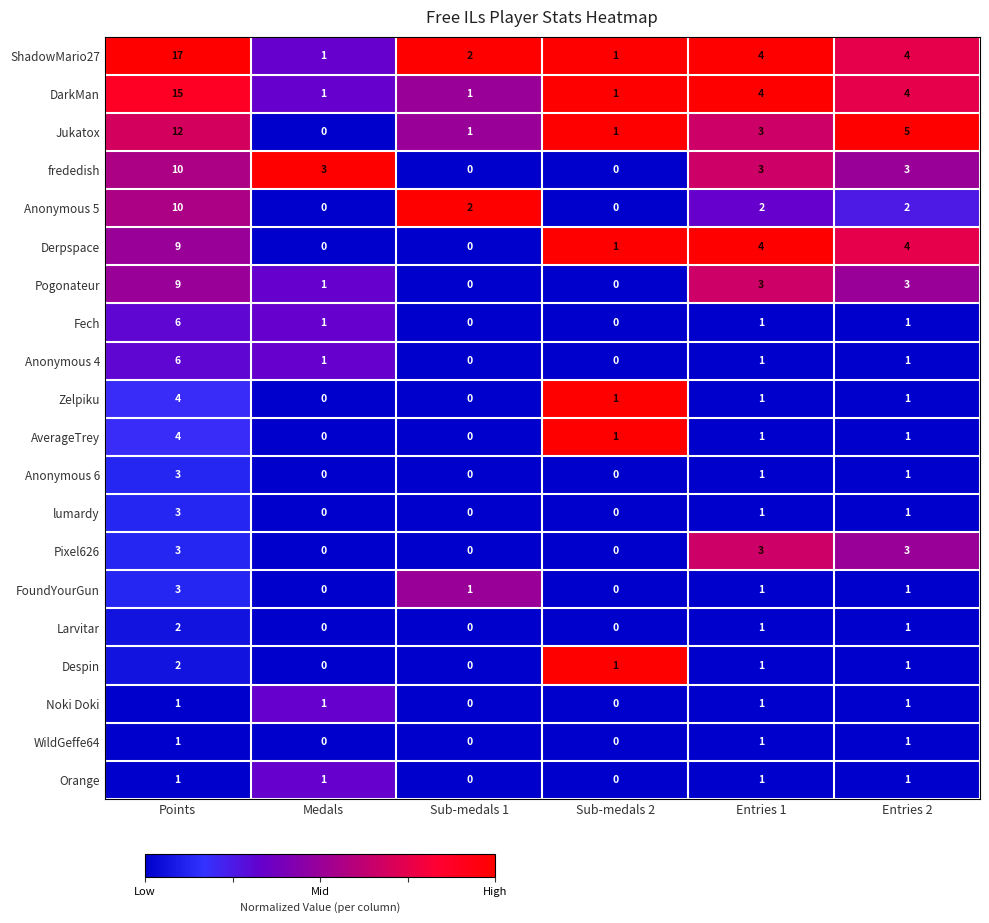

What is the total value across all series at Sub-medals 1?

7